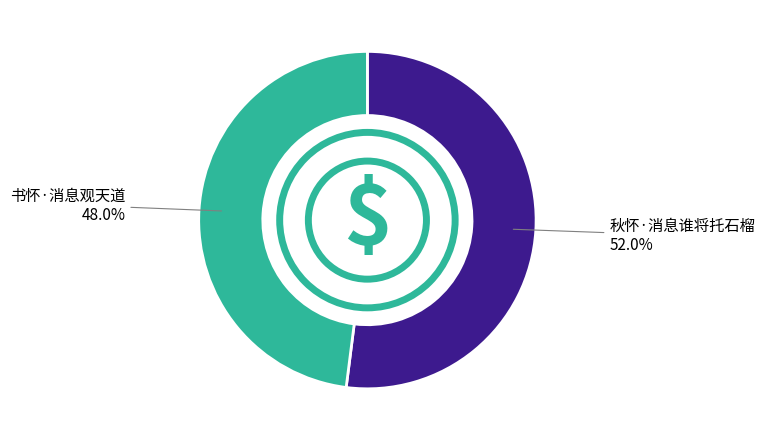

Rank the categories by value from lowest to highest.

书怀·消息观天道, 秋怀·消息谁将托石榴